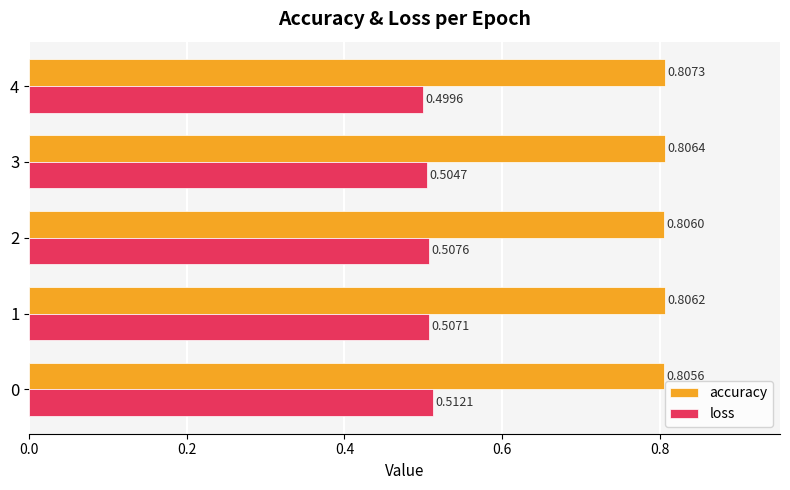

List the series in order of their peak value, lowest first.

loss, accuracy